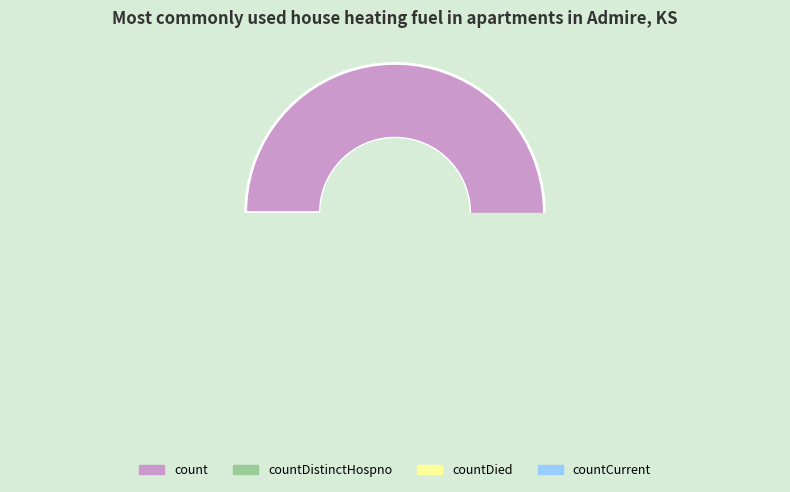

Which slice represents more than half of the pie?

count